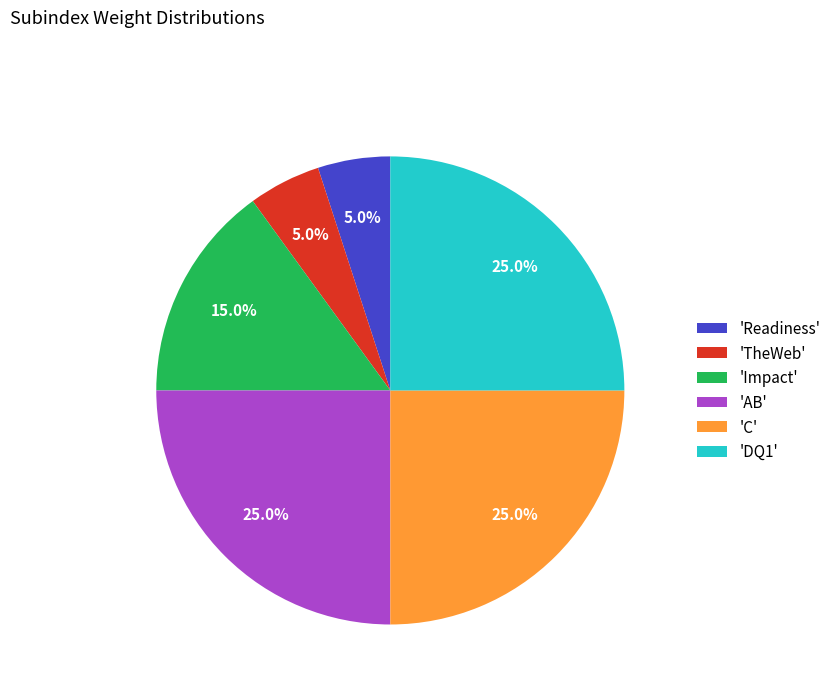

Does any single category account for the majority?

No